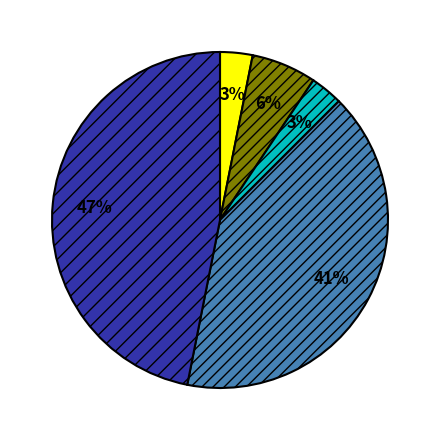

To the nearest percent, what is the difference between the largest and smallest slice percentages?

44%